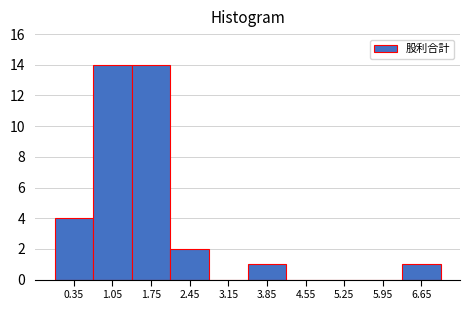

How tall is the bar that spans 3.5 to 4.2 on the x-axis? The values are not printed on the chart, so give them approximately, as read against the axis.

1